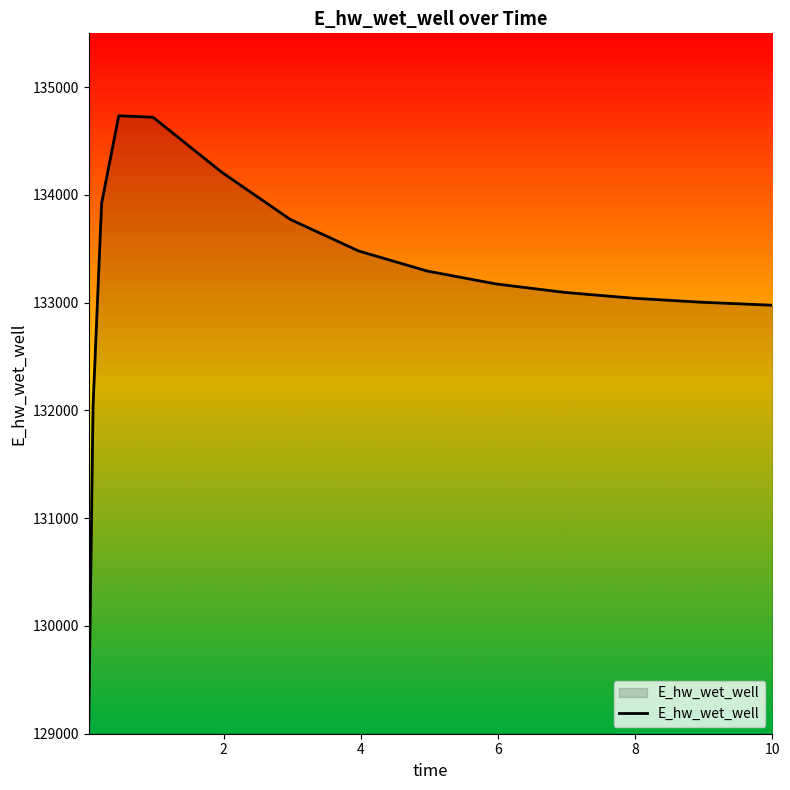

What is the maximum value shown in the chart?

134734.8